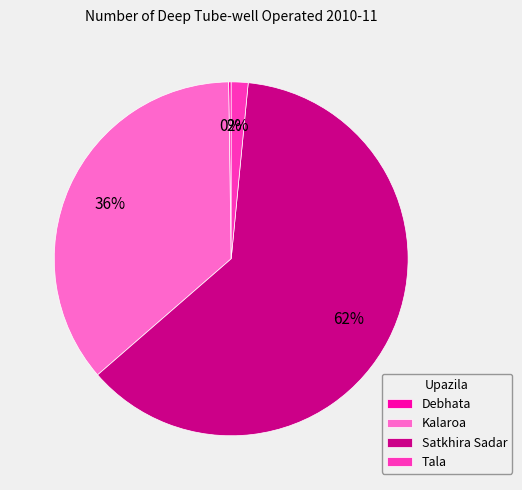

To the nearest percent, what is the combined percentage of Tala and Satkhira Sadar?

64%